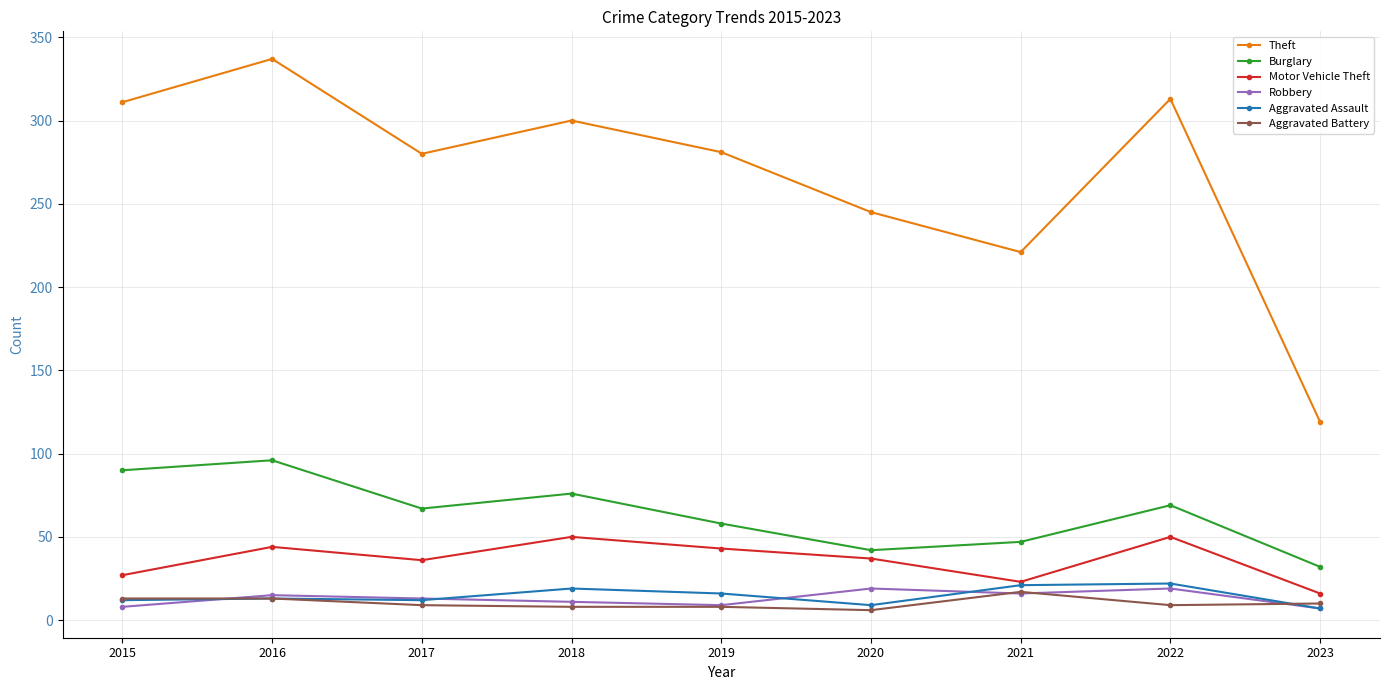

Which series has the widest spread of values?

Theft